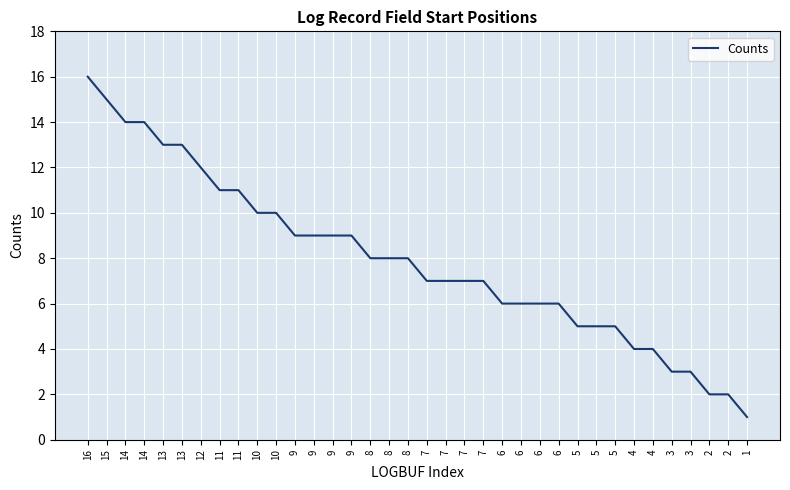

Is this an area chart (filled region under the line)?

No